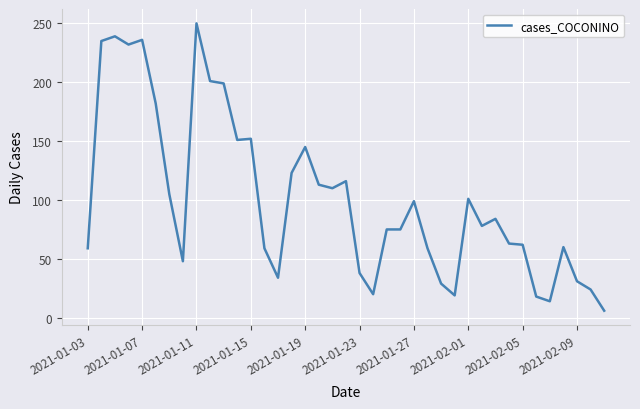

What is the difference between the maximum and minimum values?

244